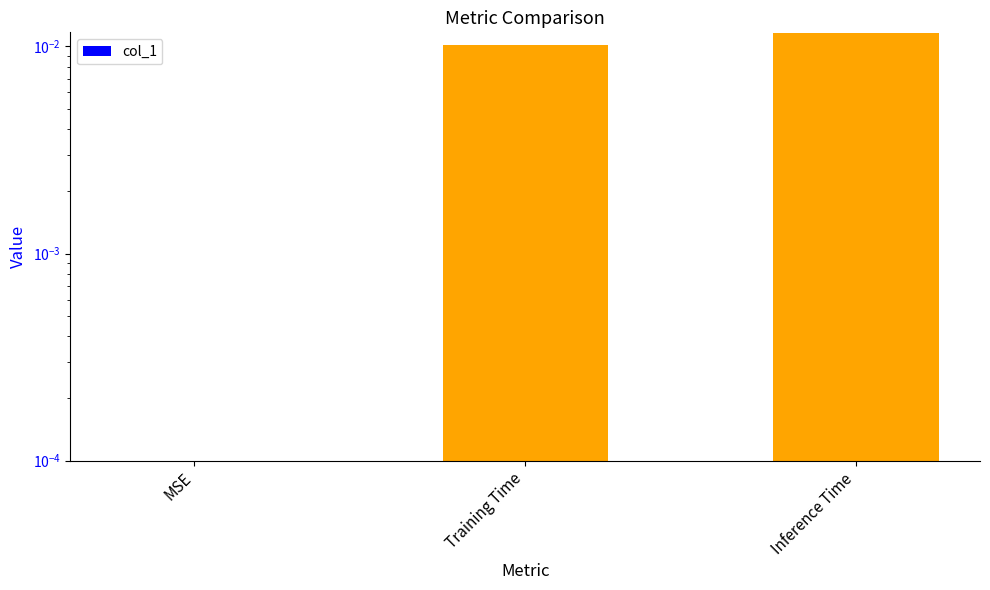

True or false: the data shows -0.0 at MSE.

False